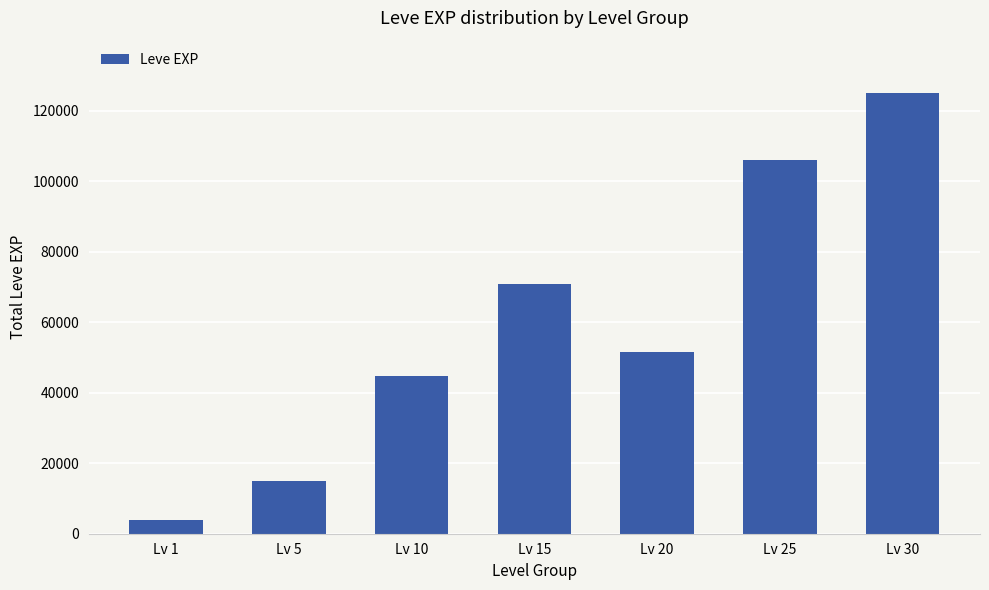

What is the average value?

59629